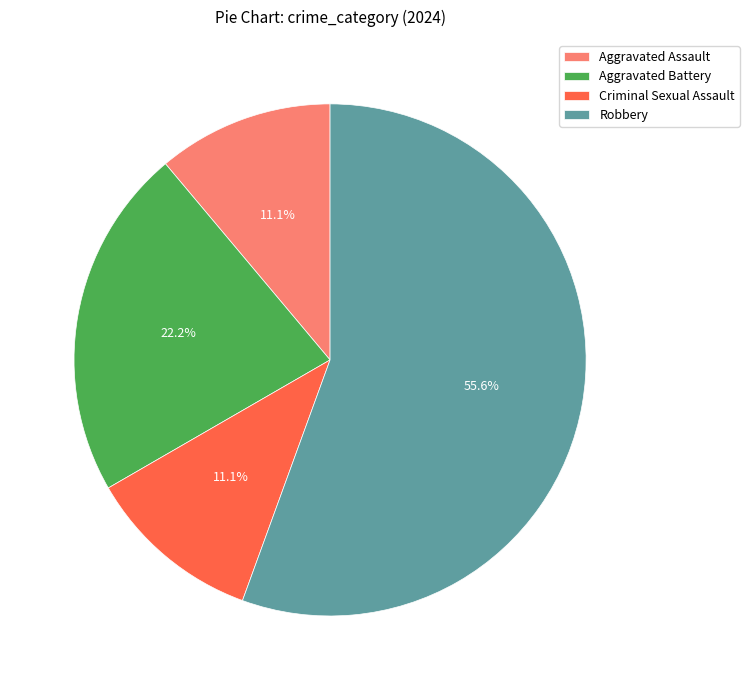

Which has a higher value, Criminal Sexual Assault or Robbery?

Robbery